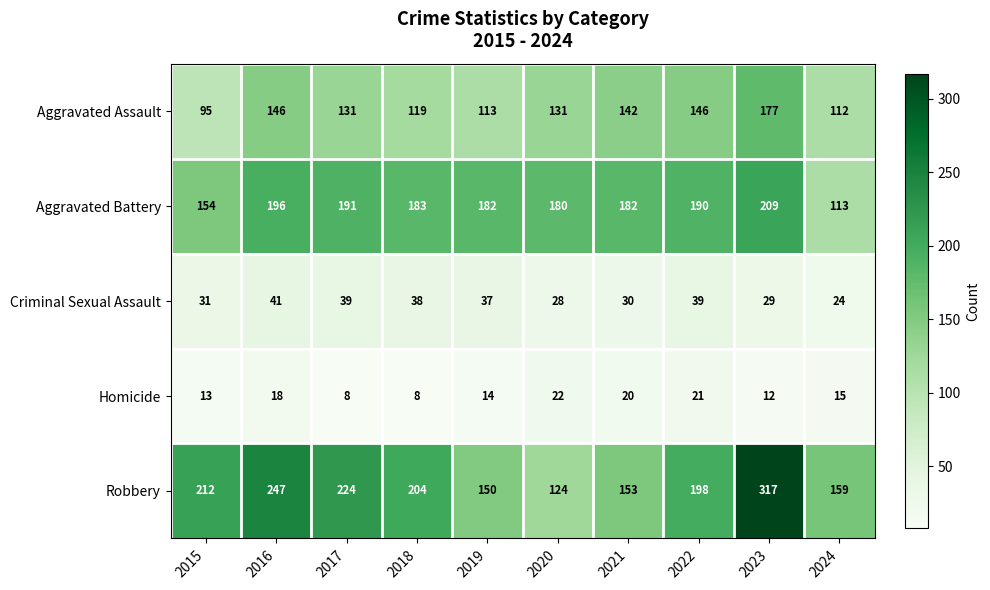

At 2015, list the series in order from smallest to largest.

Homicide, Criminal Sexual Assault, Aggravated Assault, Aggravated Battery, Robbery